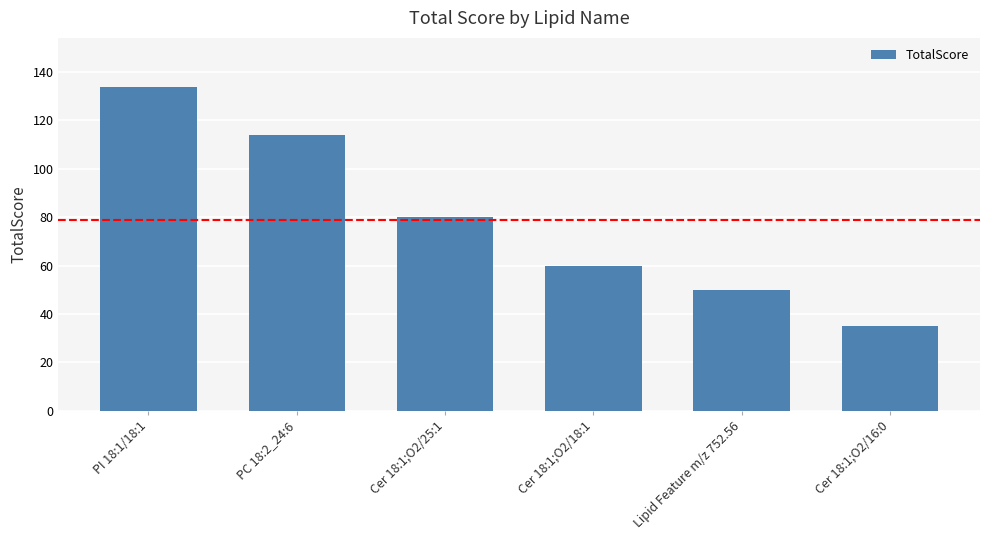

Reading left to right, transcribe all the data shown in this chart.

134	114	80	60	50	35